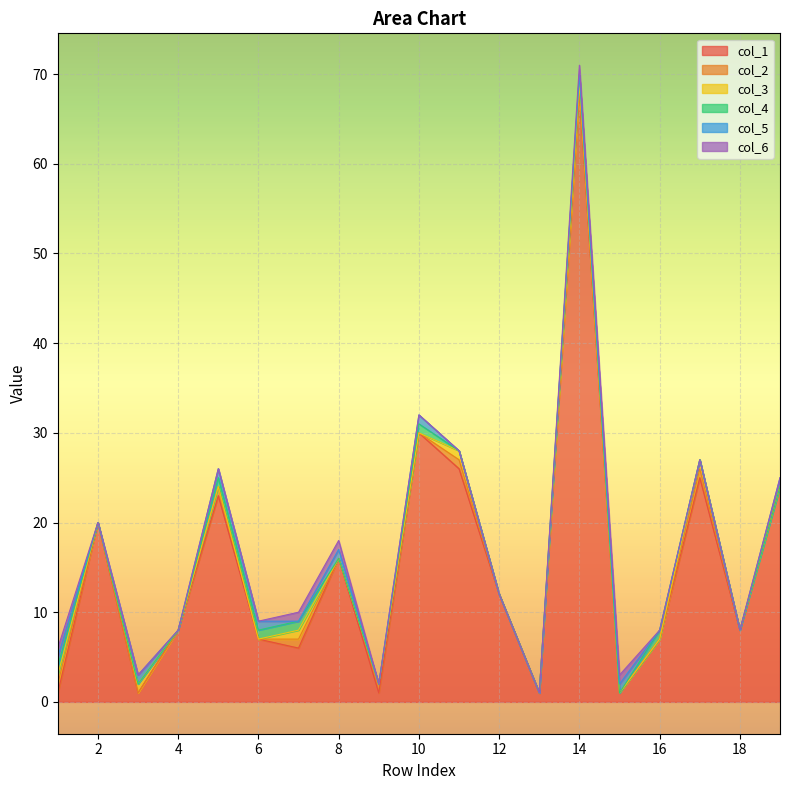

Between which two adjacent categories do col_4 and col_5 first intersect?

7 and 8